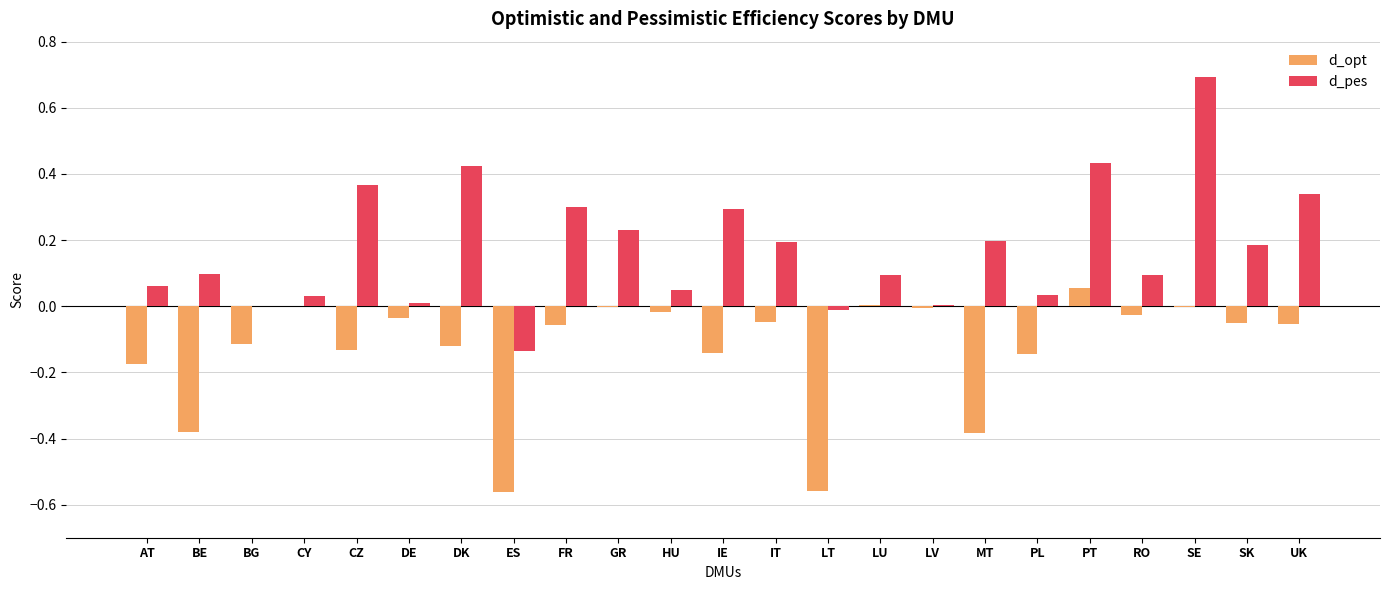

The d_opt series shows -0.1 at AT. True or false?

False